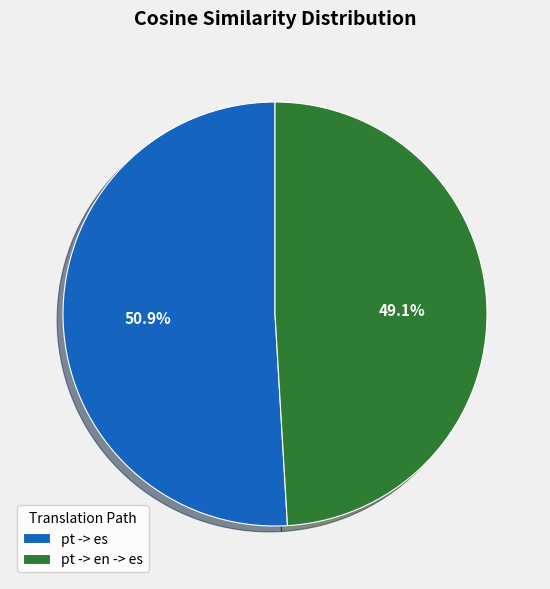

Count the number of slices in the pie.

2